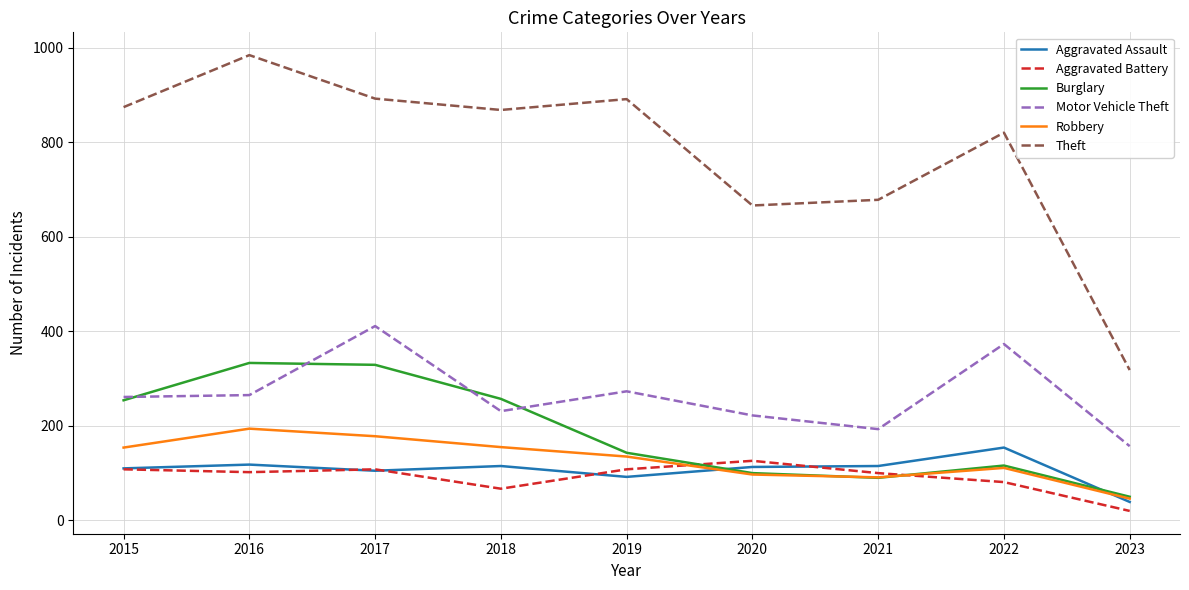

How many lines are shown in the chart?

6